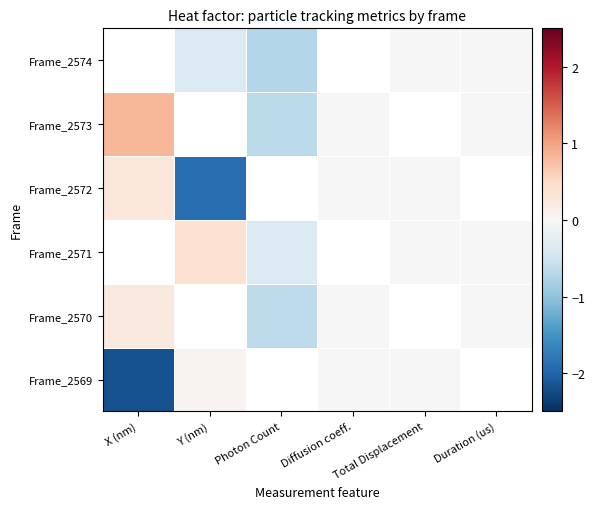

How many positive values does the Frame_2570 series have?

1